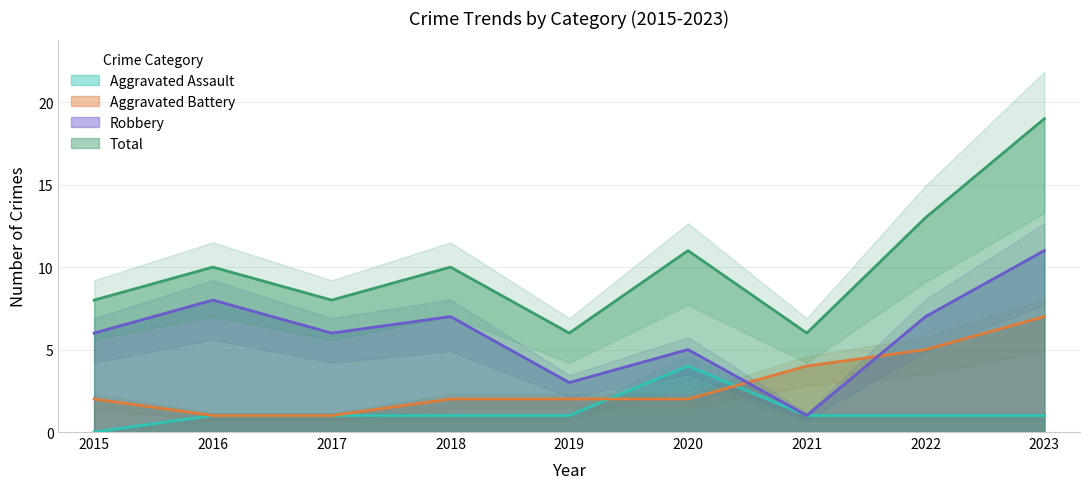

At which label does Aggravated Assault reach its peak?

2020